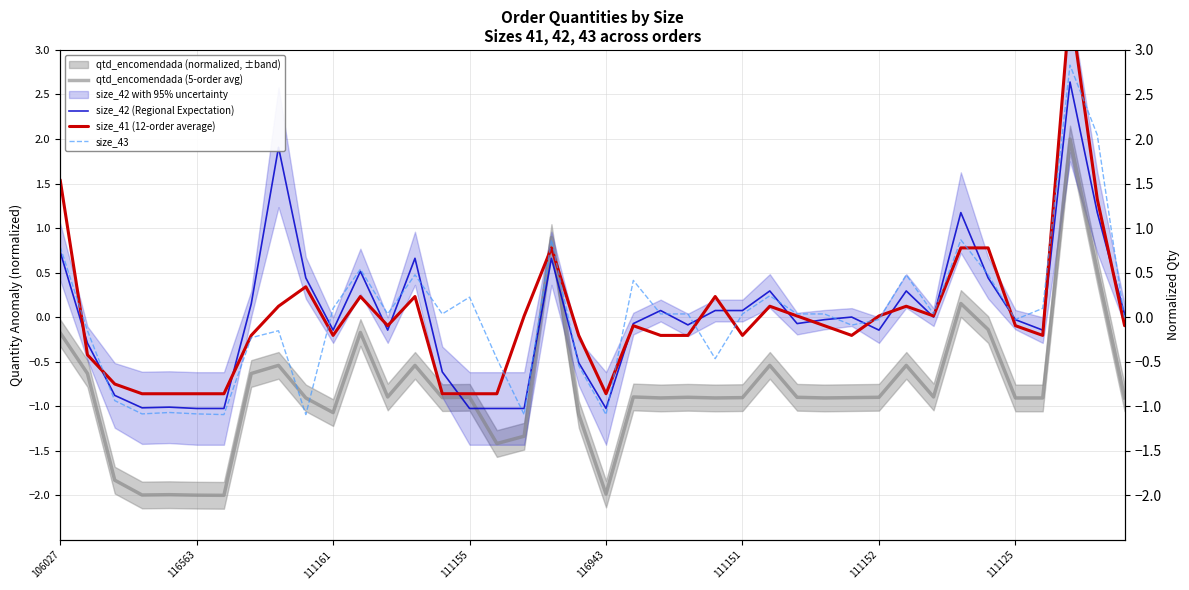

At 14, list the series in order from largest to smallest.

size_43, size_42 (Regional Expectation), size_41 (12-order average), qtd_encomendada (5-order avg)